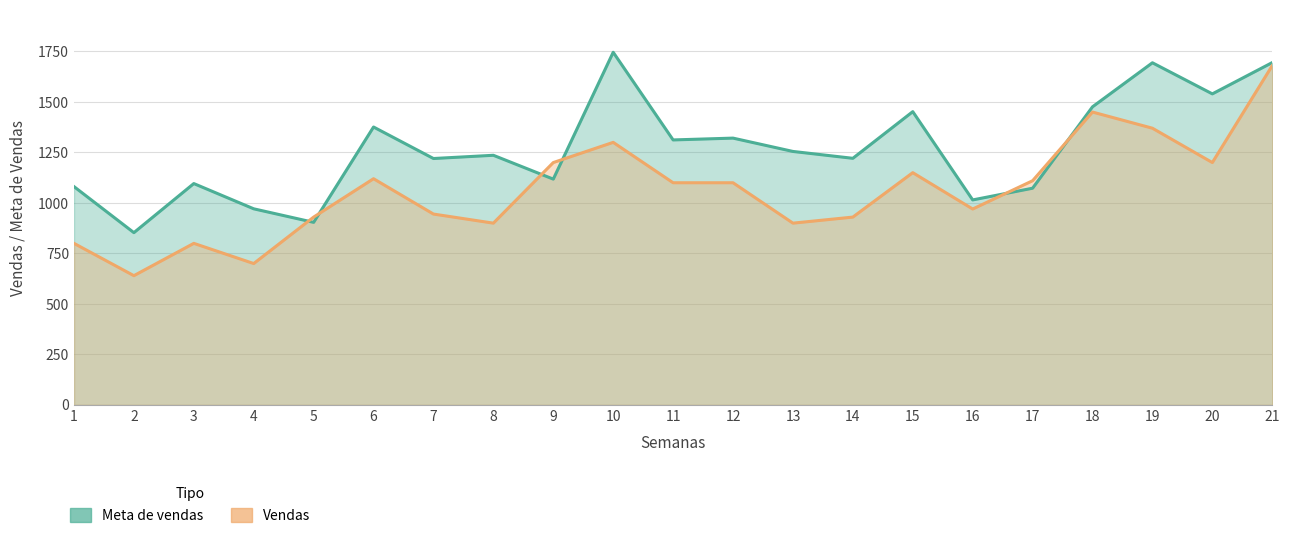

Which series changed the most between 11 and 19?

Meta de vendas